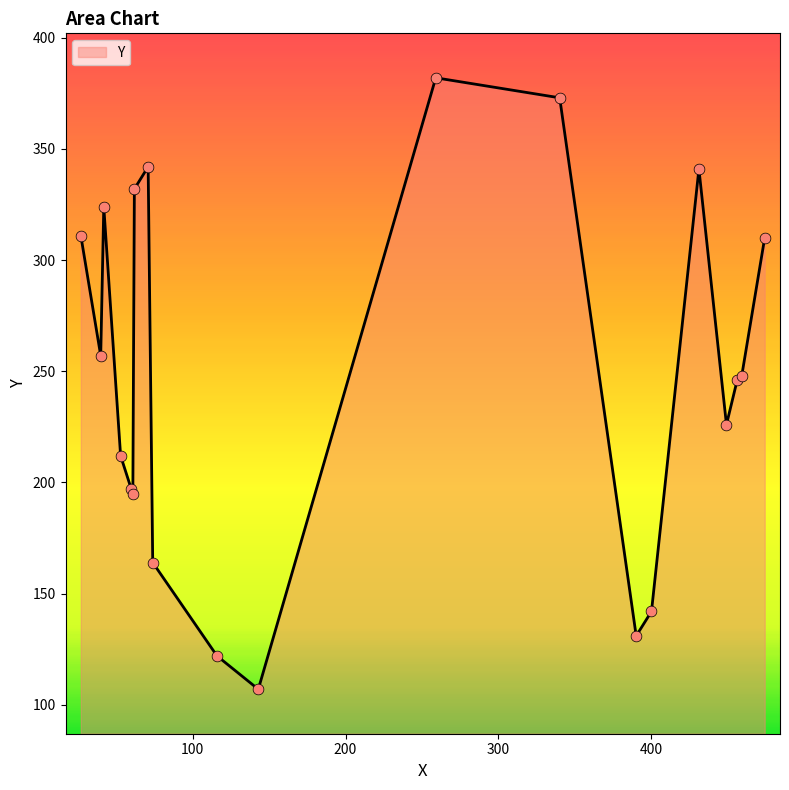

What is the minimum value shown in the chart?

107